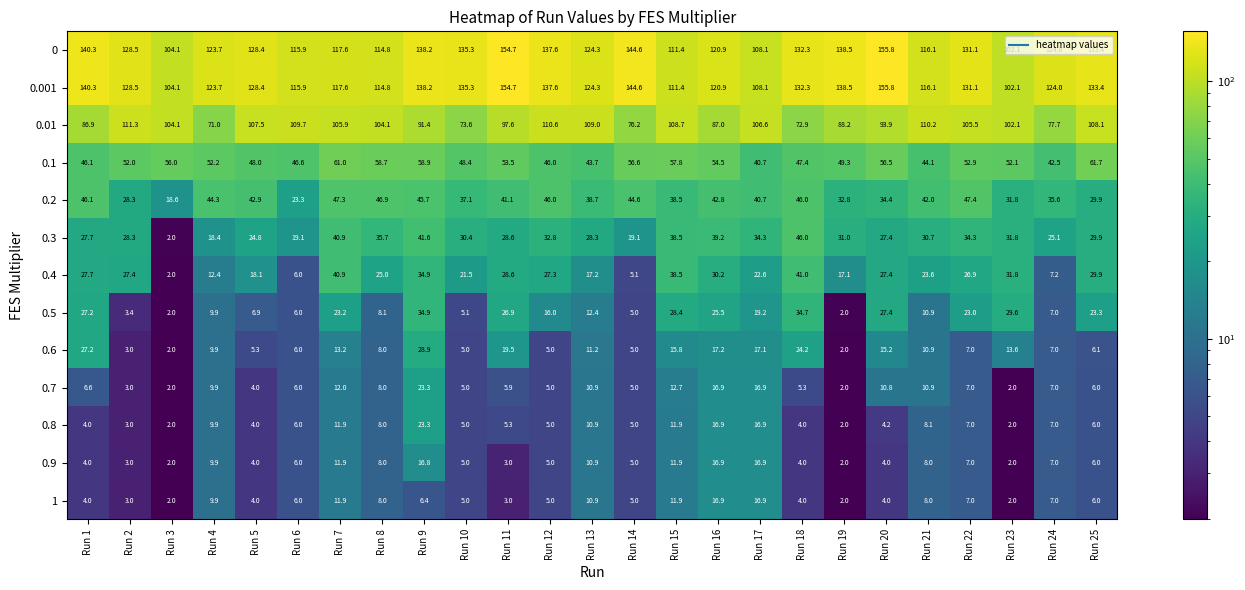

How many values in the 0.7 series are below 6?

10